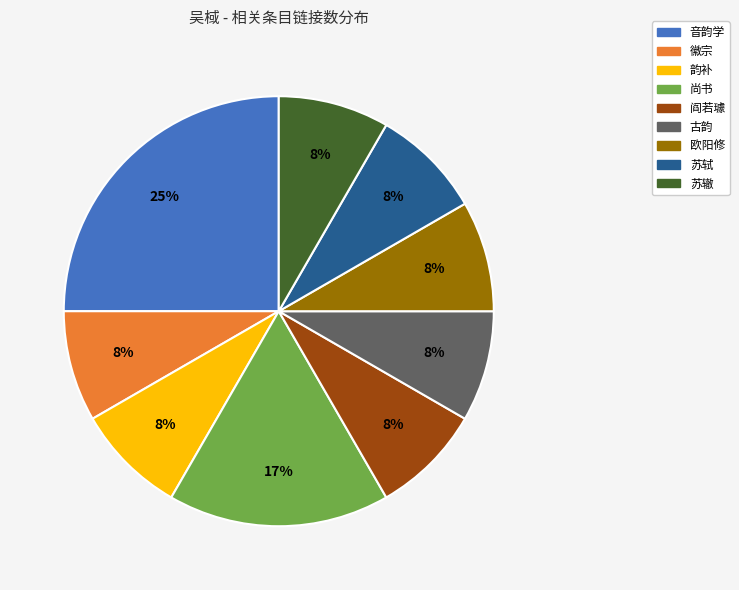

Which slice is the largest?

音韵学